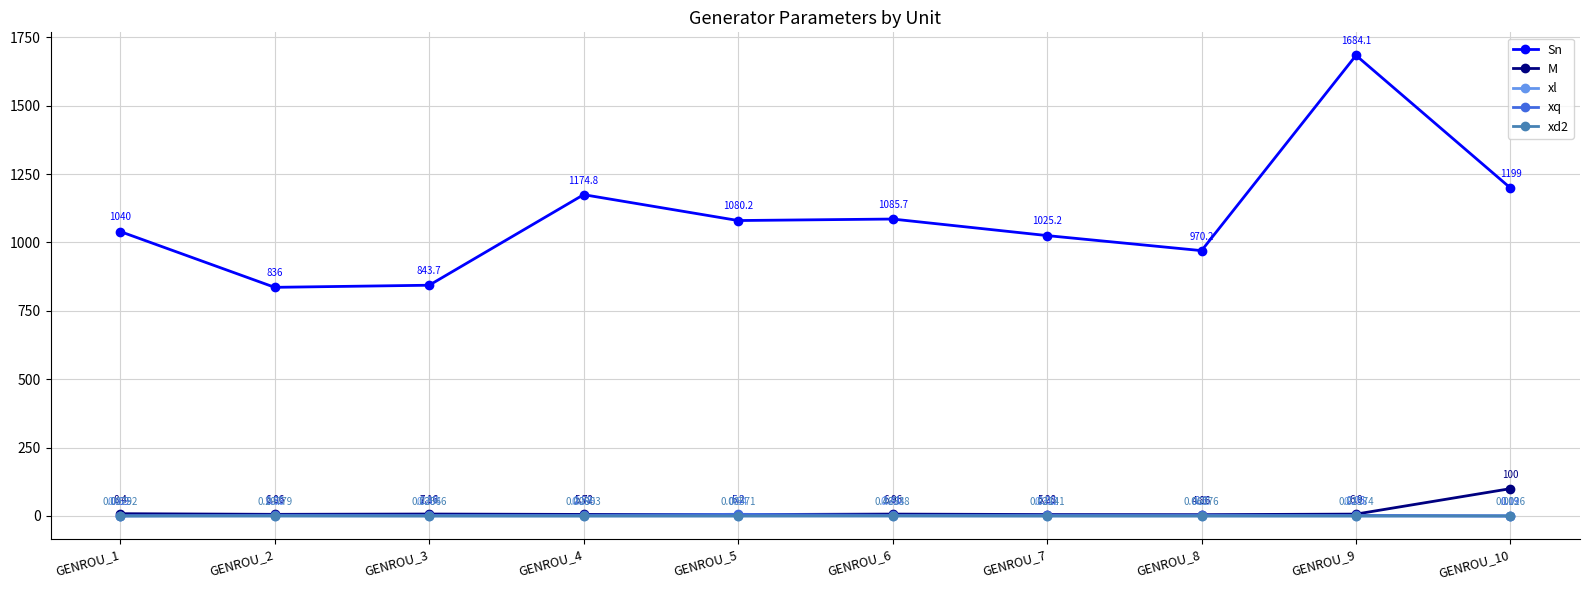

How many times do xq and M cross each other?

2